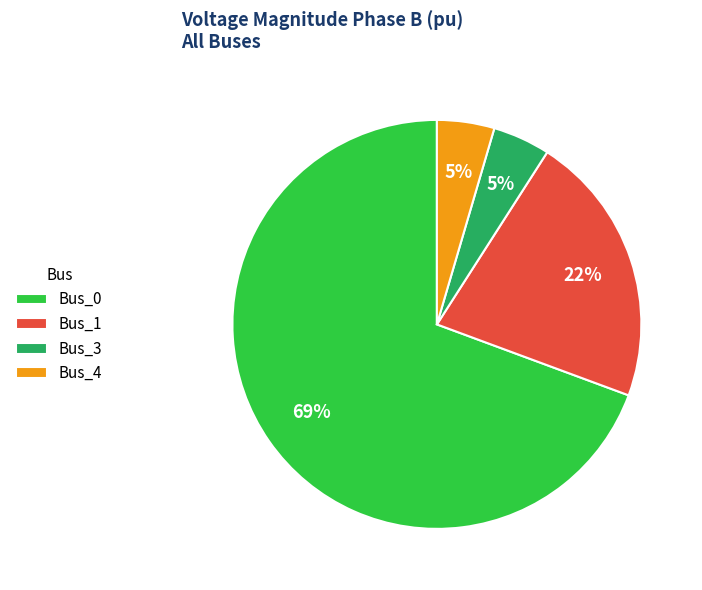

Which category has the biggest portion of the pie?

Bus_0